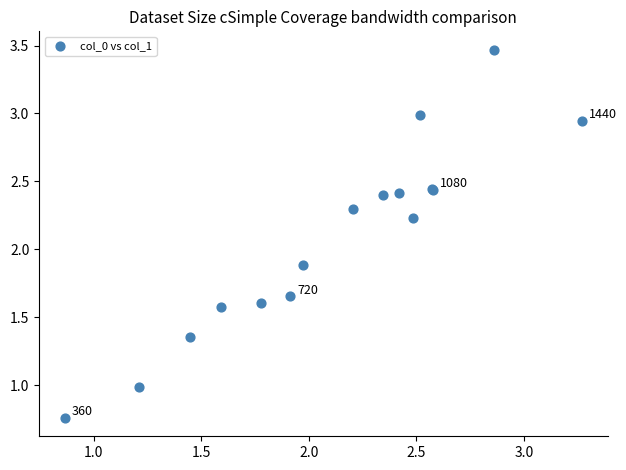

What Y value in the scatter plot is closest to 2?

1.9